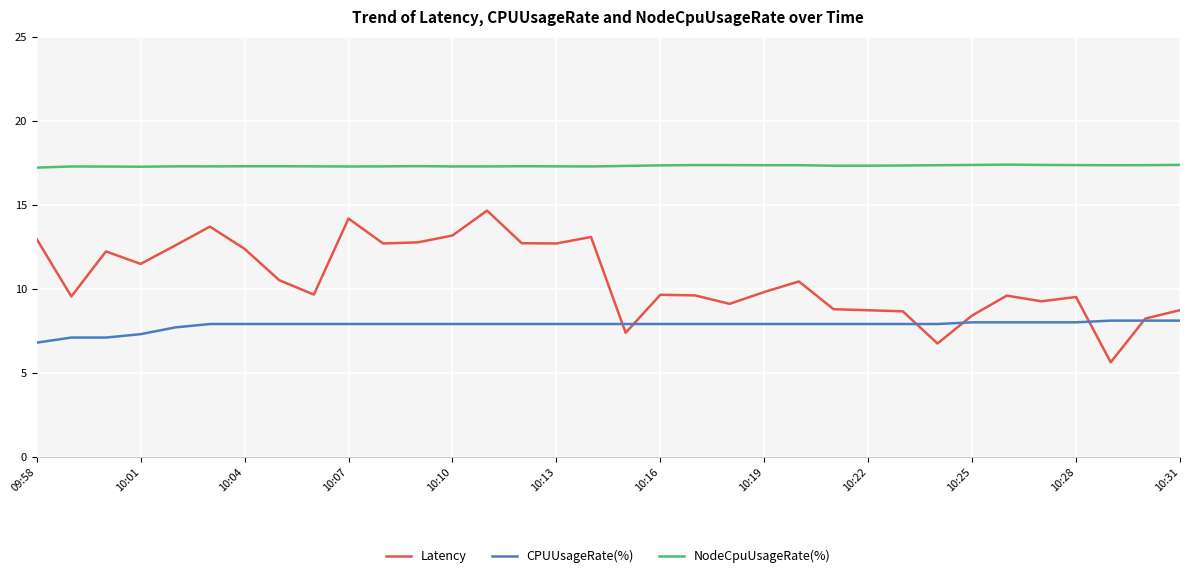

What is the highest value of the NodeCpuUsageRate(%) series?

17.4